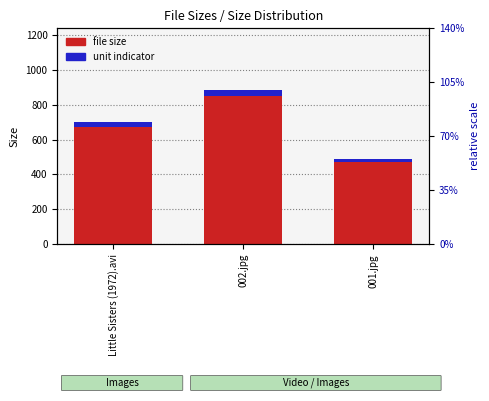

Rank the series by their average value, from lowest to highest.

unit indicator, file size